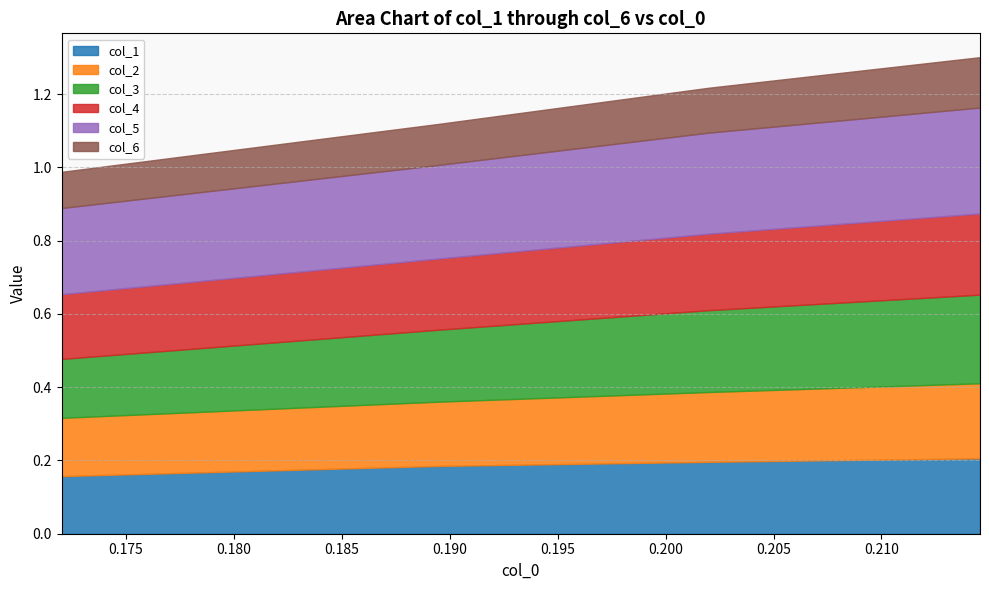

The col_5 series shows 0.4 at 0.21456387967098. True or false?

False